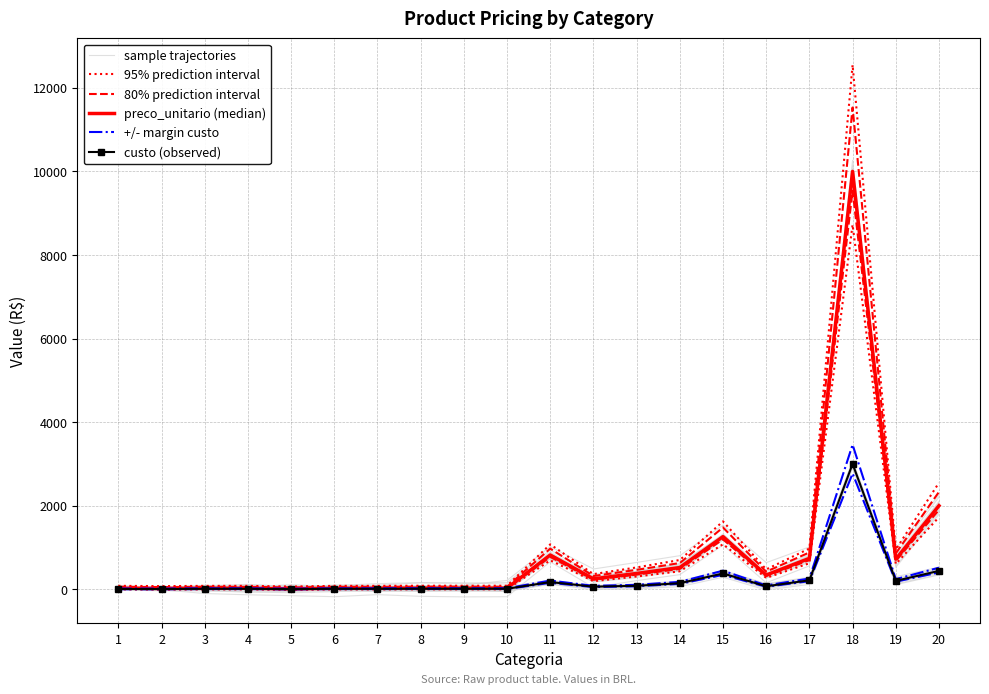

Rank the categories by +/- margin custo value from lowest to highest.

5, 2, 1, 3, 4, 6, 7, 8, 9, 10, 12, 16, 13, 14, 11, 19, 17, 15, 20, 18